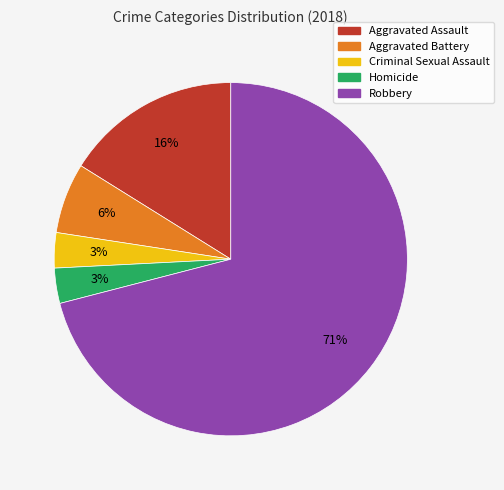

Does Robbery represent more than half of the total?

Yes